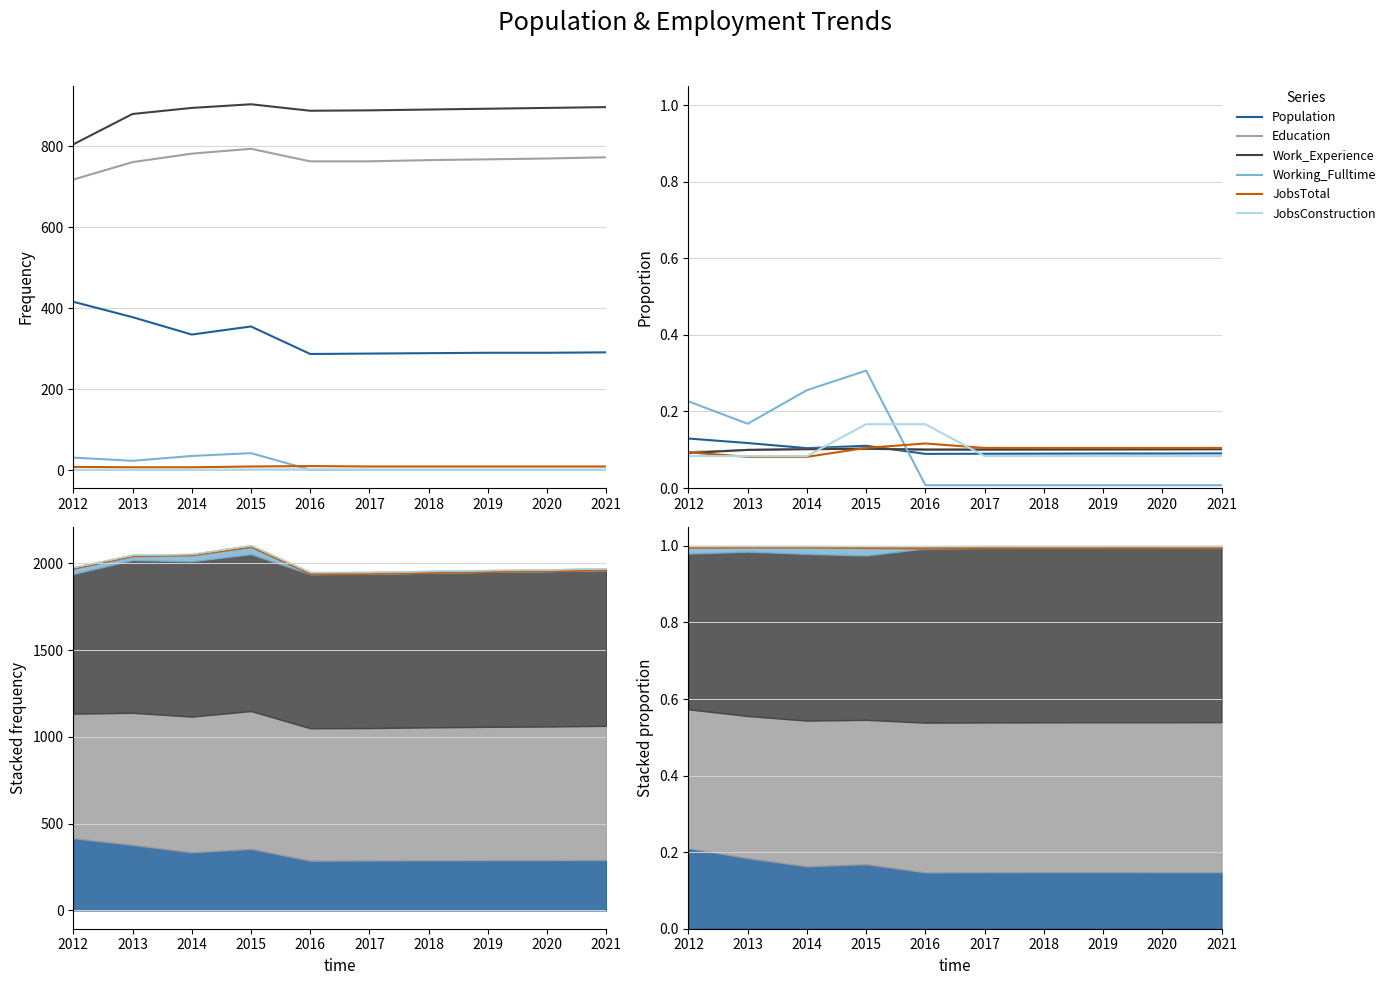

What is the sum of the Work_Experience values at 2019 and 2014?

0.2